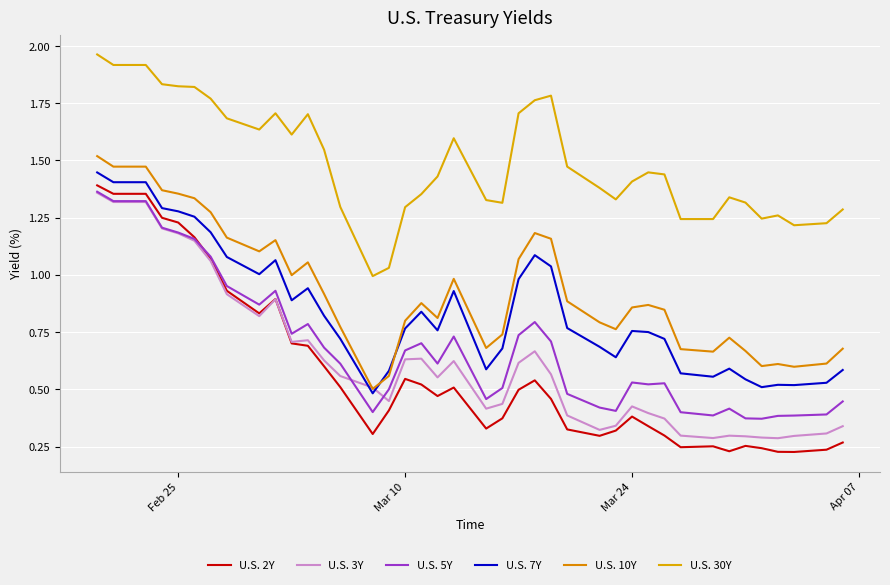

True or false: U.S. 30Y and U.S. 7Y cross at least once.

False